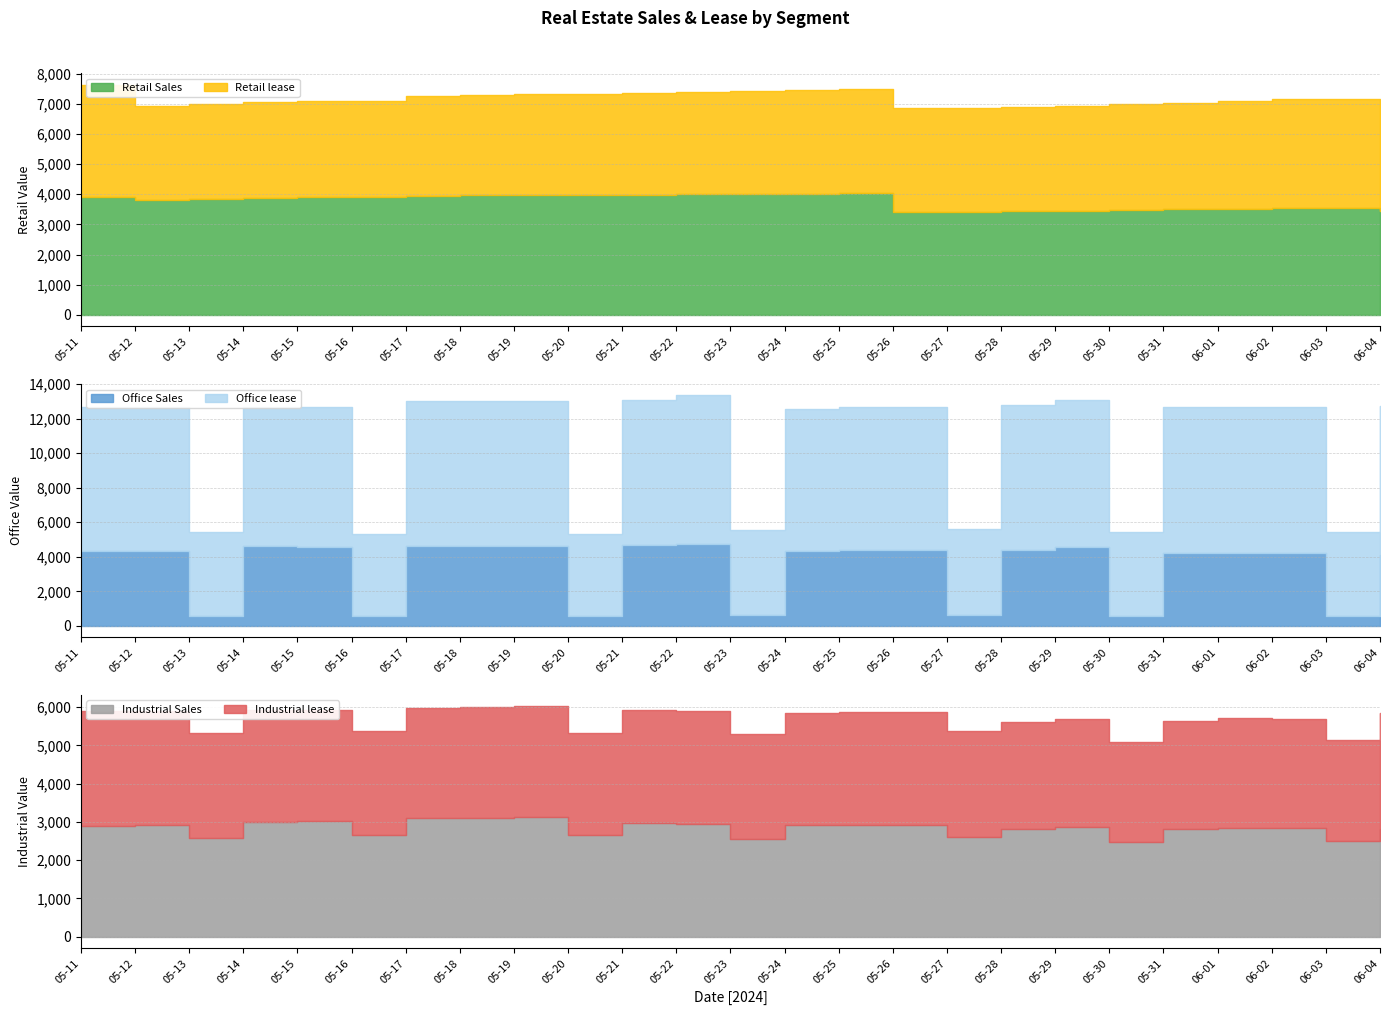

The value of Industrial Sales at 05-31 is 4328. True or false?

False